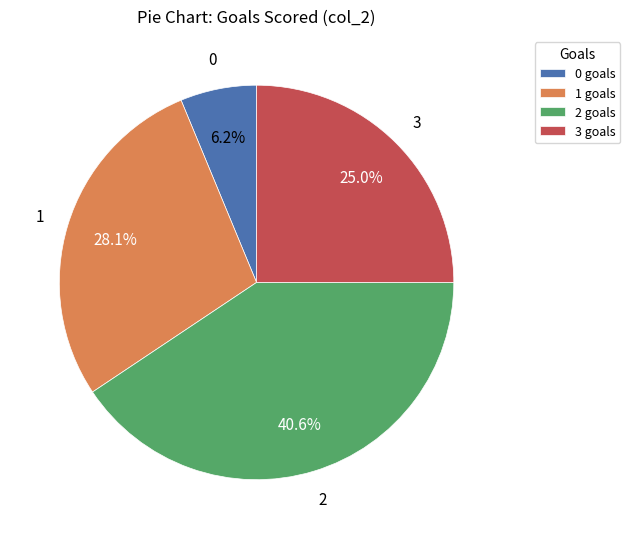

What percentage is NOT represented by 3 goals?

75.0%